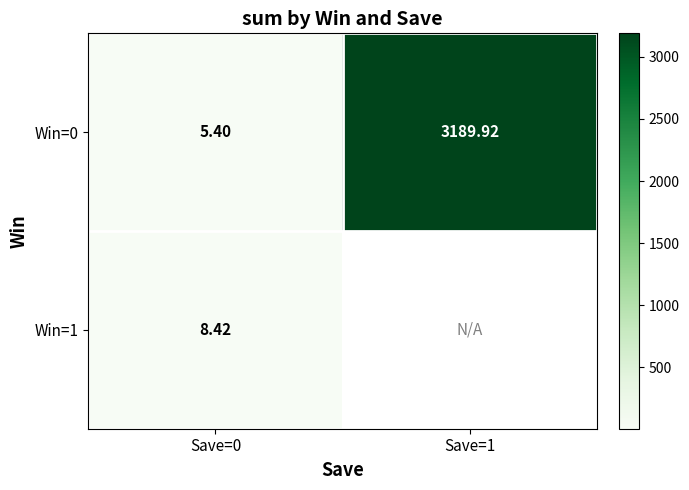

The value of Win=1 at Save=0 is 12.7. True or false?

False